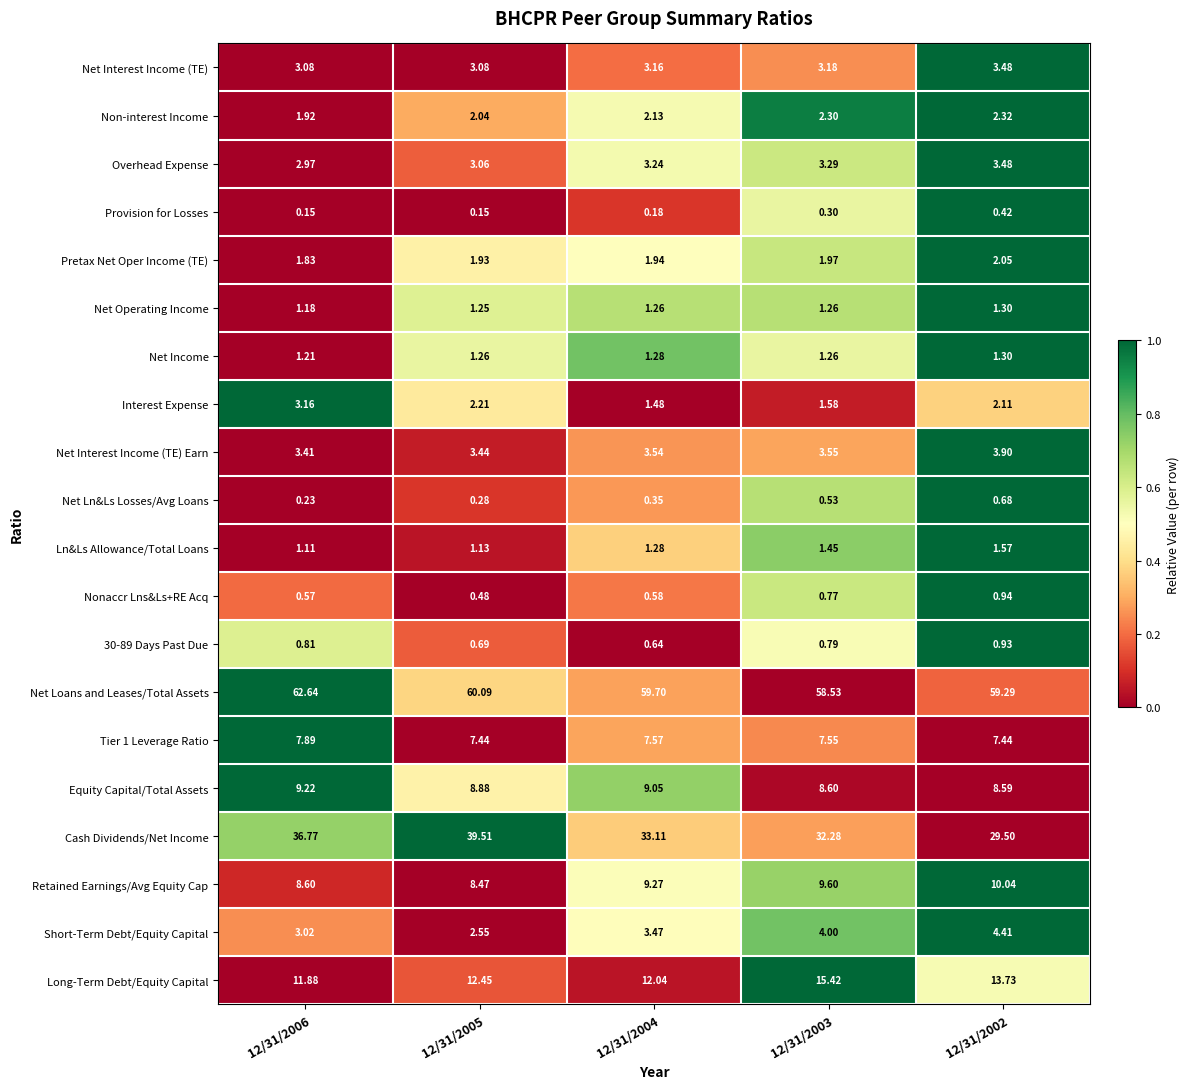

How many series are shown in this chart?

20